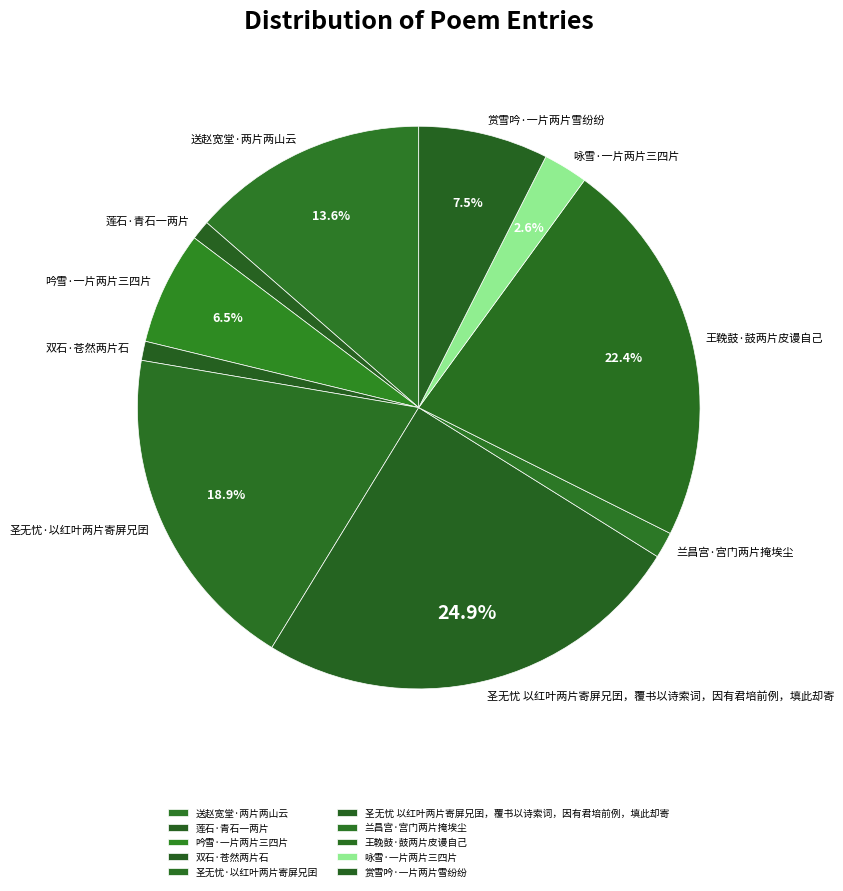

The 兰昌宫·宫门两片掩埃尘 slice represents 2% of the pie. True or false?

True